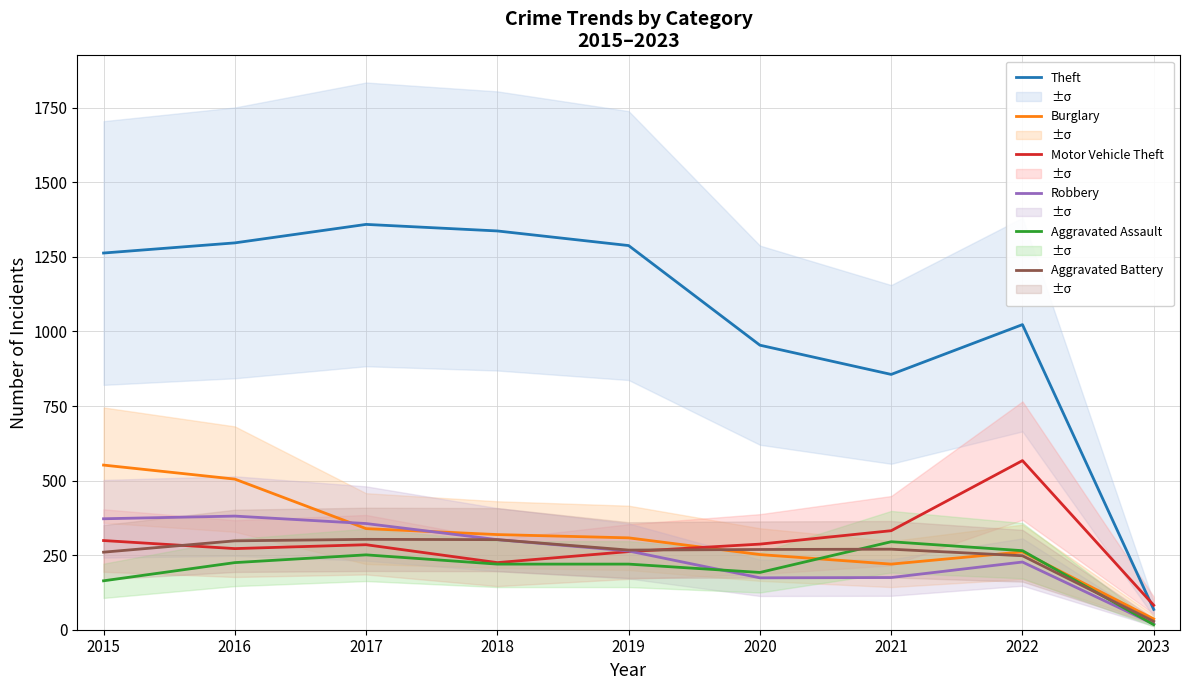

At 2019, list the series in order from largest to smallest.

Theft, Burglary, Aggravated Battery, Robbery, Motor Vehicle Theft, Aggravated Assault